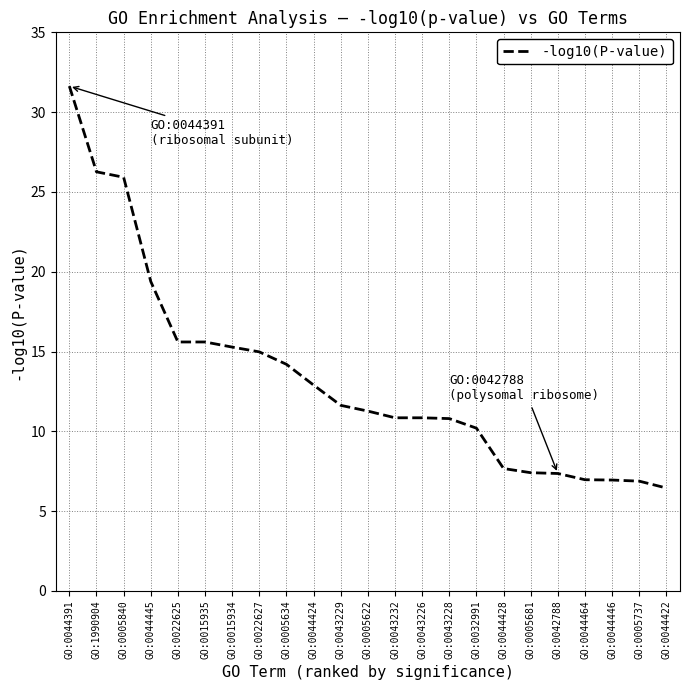

At which label does the data first exceed 11?

GO:0044391